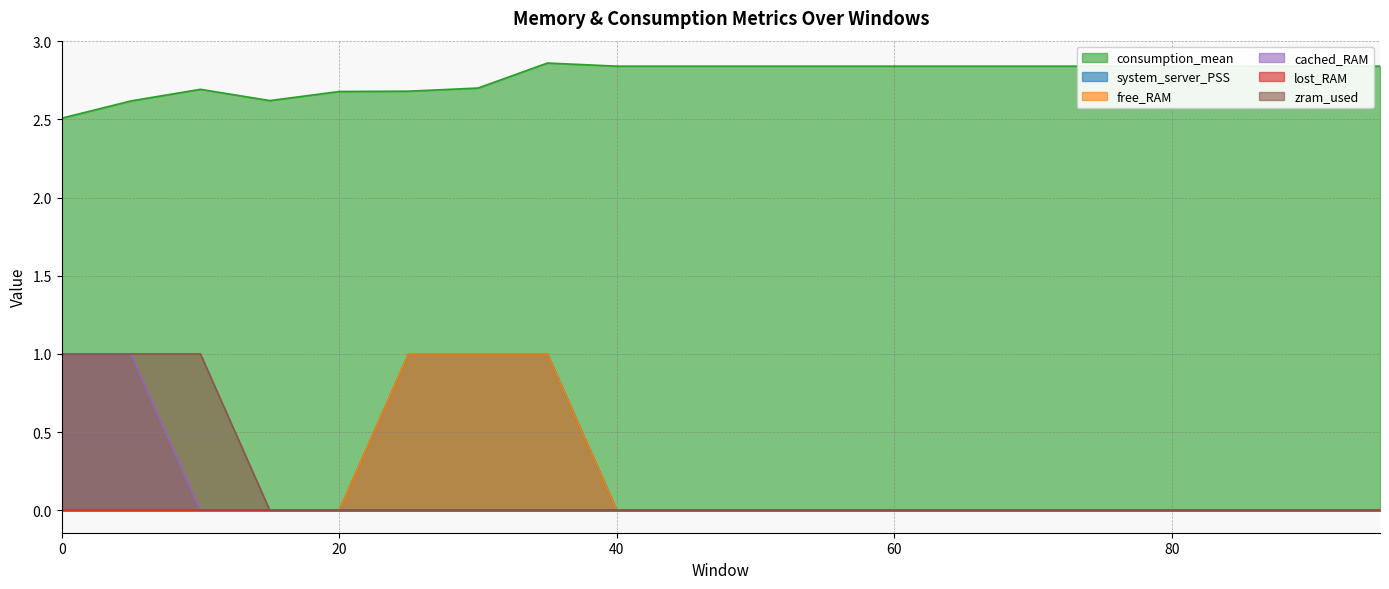

Does the chart display data point markers on the line(s)?

No